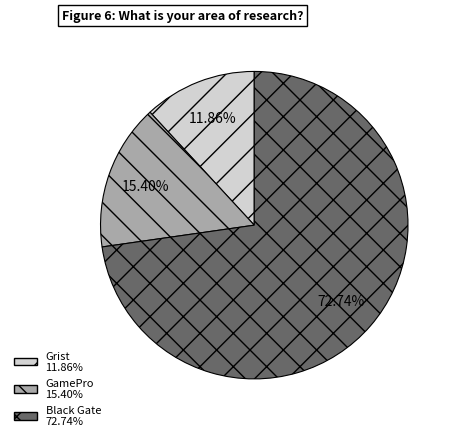

What percentage is NOT represented by Black Gate?

27.3%